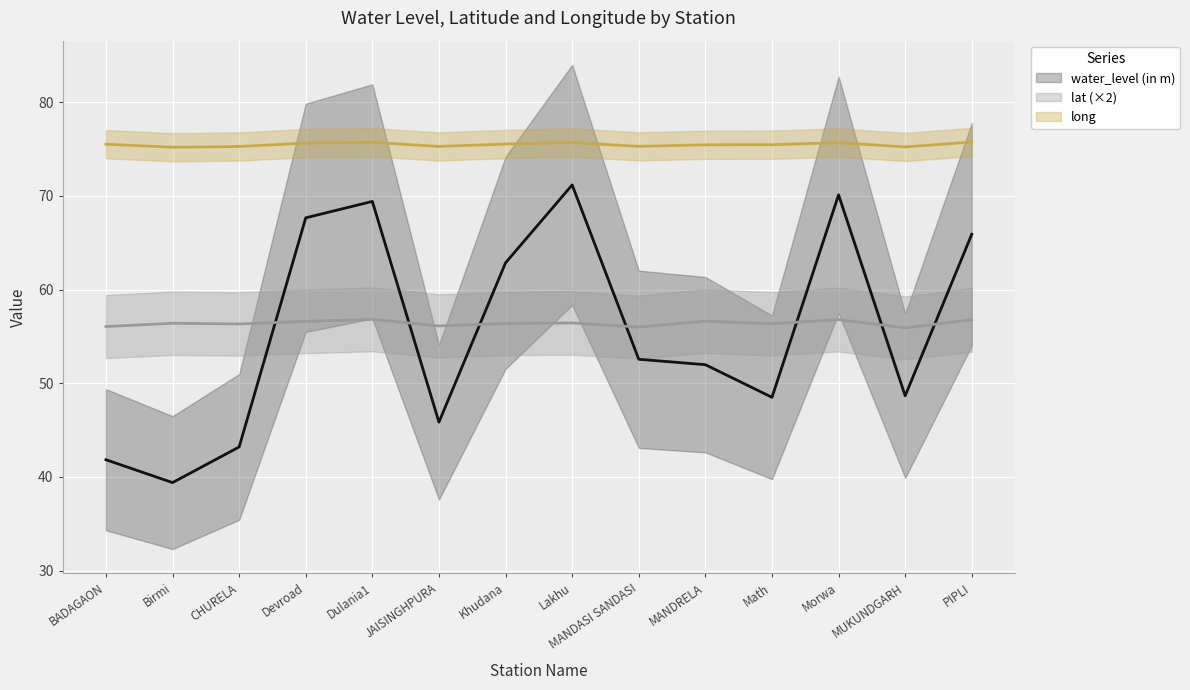

Rank the series at BADAGAON from highest to lowest value.

long, lat, water_level (in m)